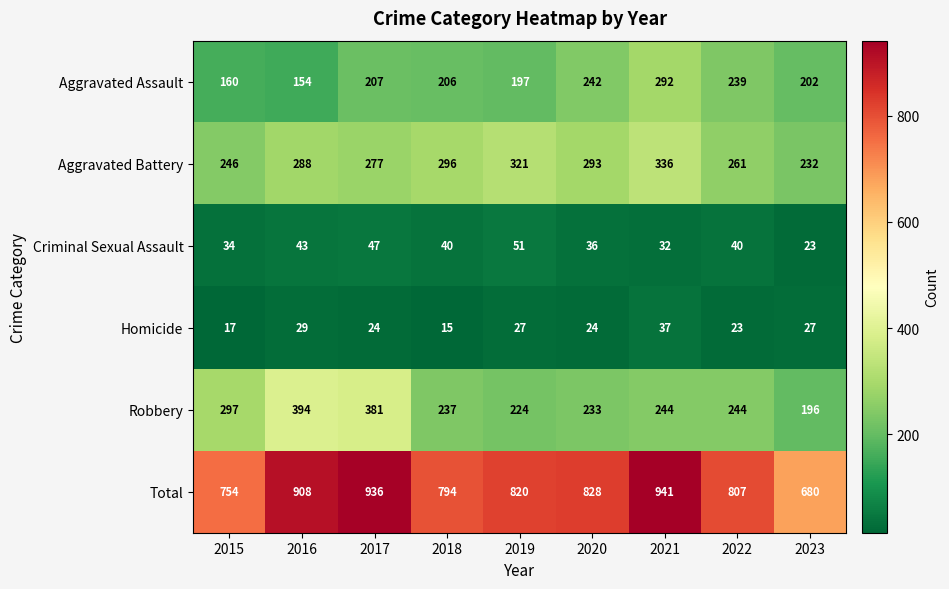

List the series in order of their peak value, lowest first.

Homicide, Criminal Sexual Assault, Aggravated Assault, Aggravated Battery, Robbery, Total